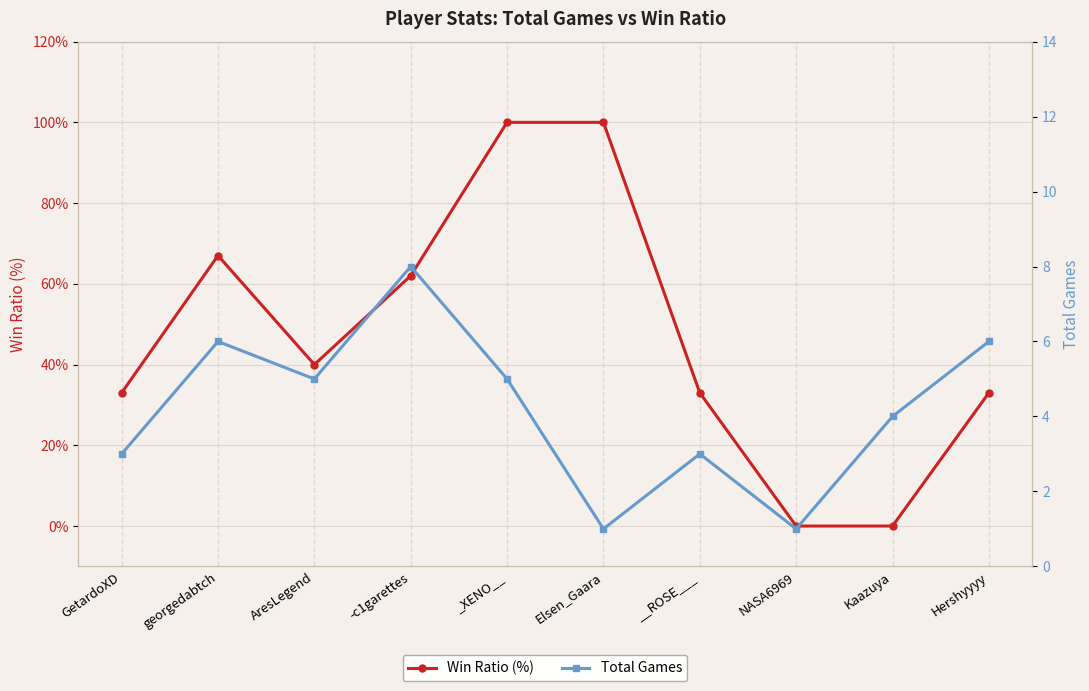

How many lines are shown in the chart?

2